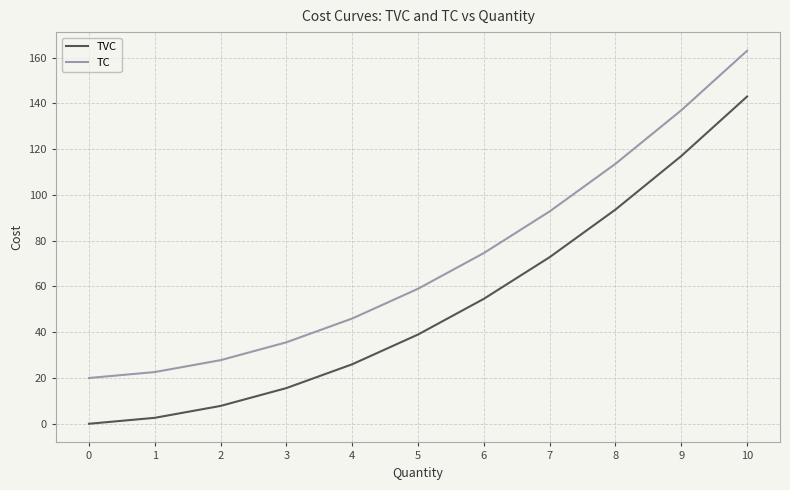

What is the difference between the highest and lowest values at 2?

20.0